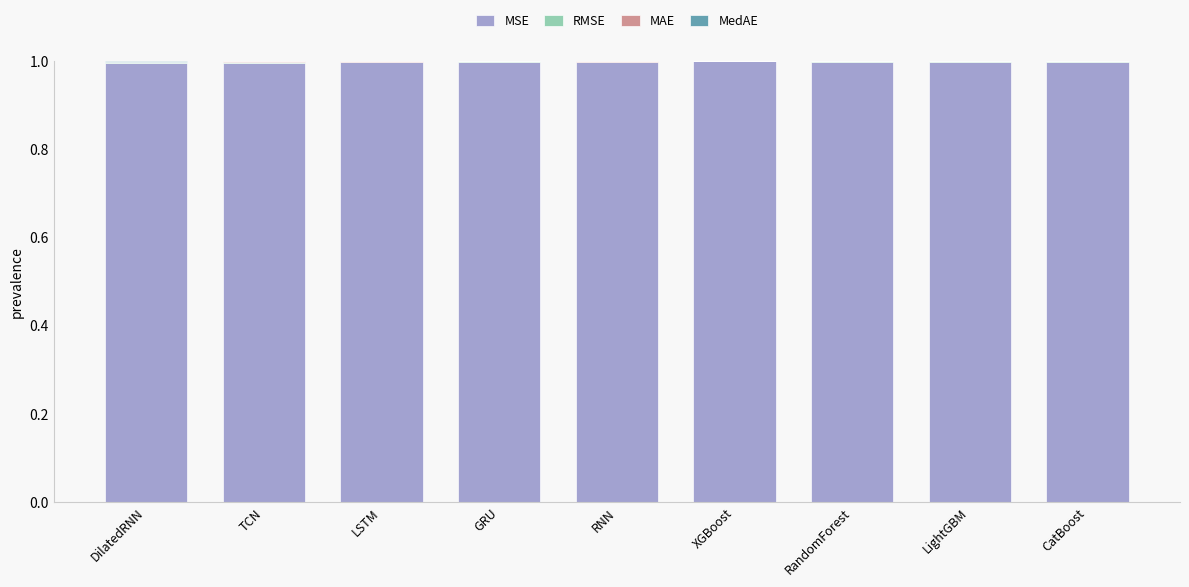

The value of MSE at RNN is 1.0. True or false?

True